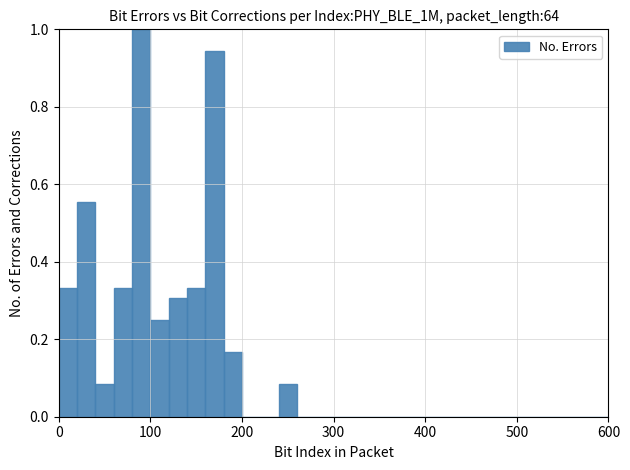

Around what value on the x-axis is the tallest bar? Give the approximate position of its centre, as read against the axis.

90